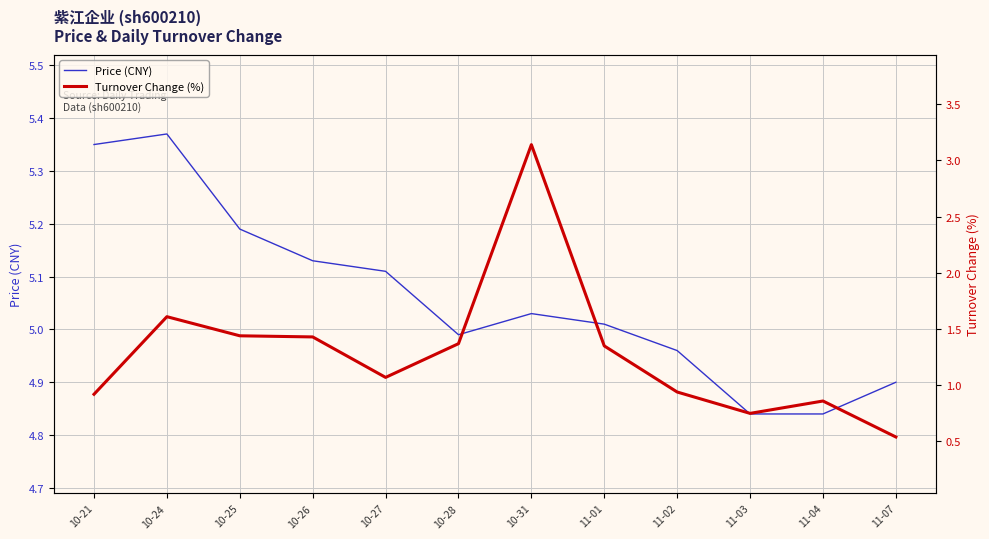

At how many categories does at least one series exceed 2?

12